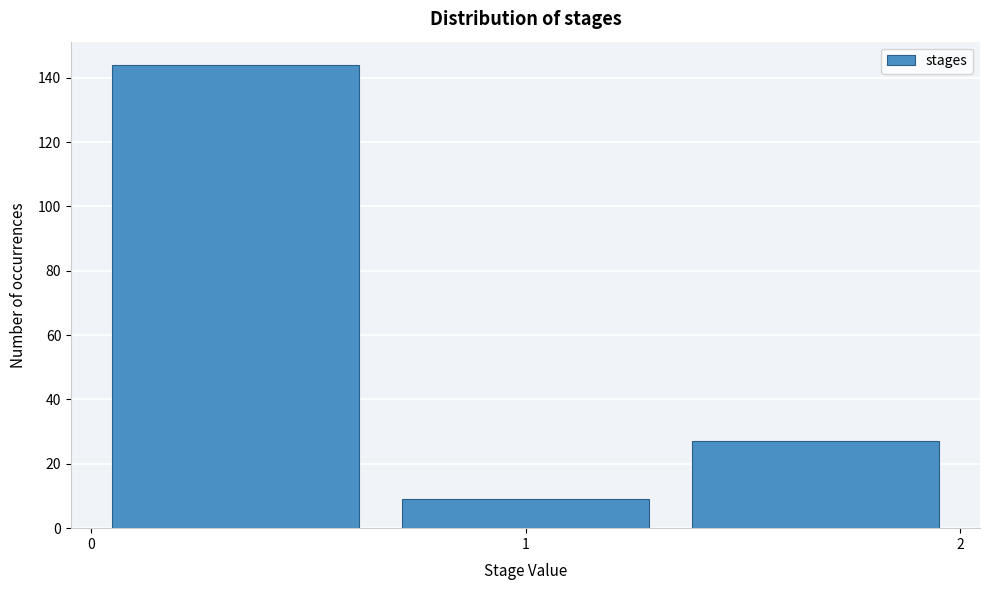

What is the height of the bar covering 0.7 to 1.3 on the x-axis? Neither the bar edges nor the heights are printed on the chart, so give them approximately, as read against the axes.

10